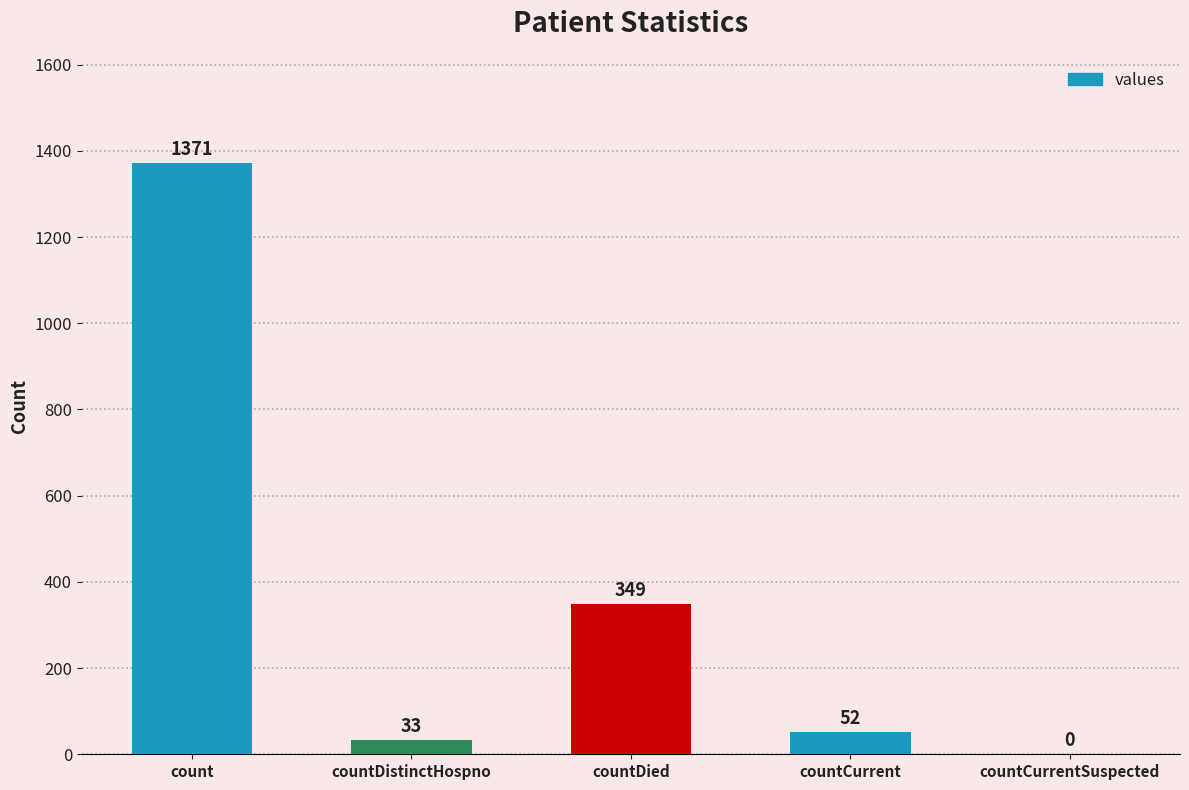

The chart shows a value of 33 at countDistinctHospno. True or false?

True